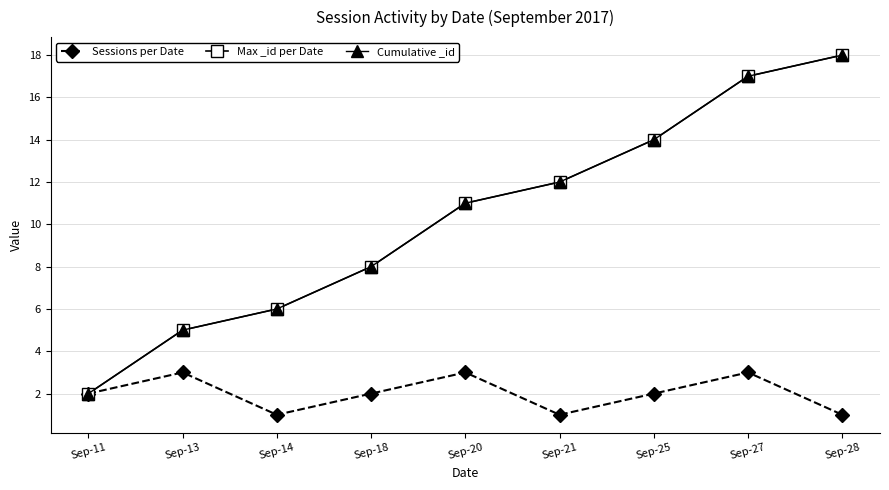

True or false: Cumulative _id has more than 2 points higher than both neighbors.

False